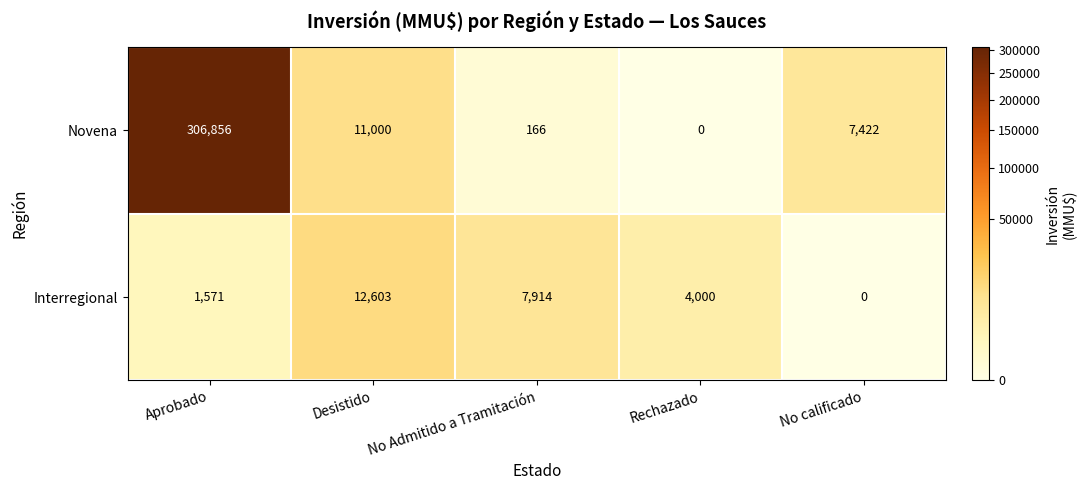

The Interregional series shows 1571 at Aprobado. True or false?

True